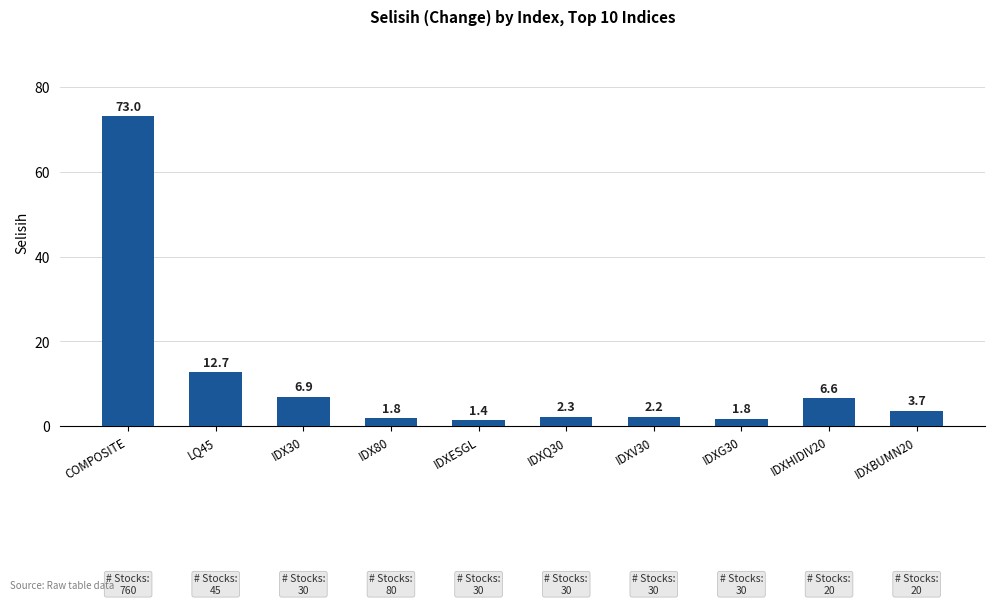

Which has a higher value, IDXBUMN20 or LQ45?

LQ45